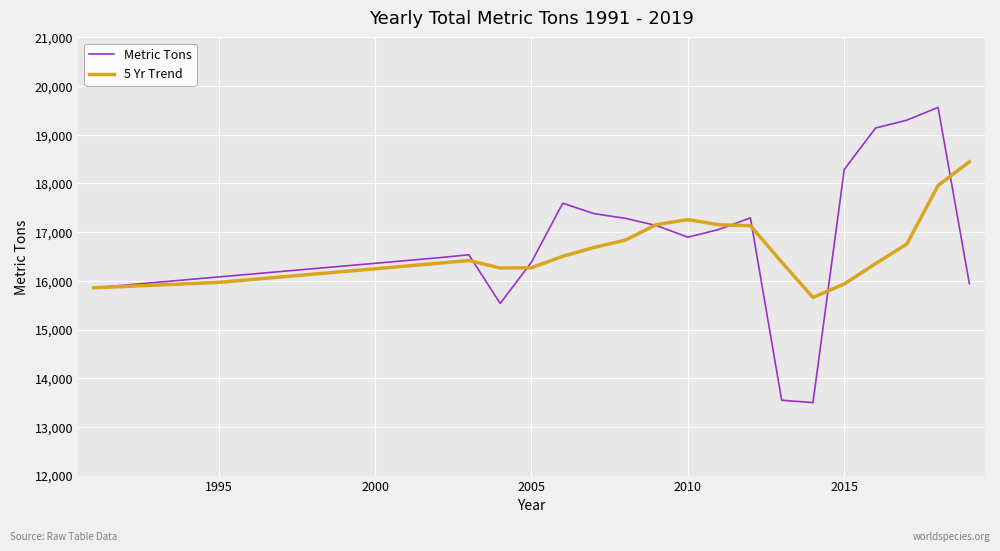

Rank the series by their maximum value, from highest to lowest.

Metric Tons, 5 Yr Trend